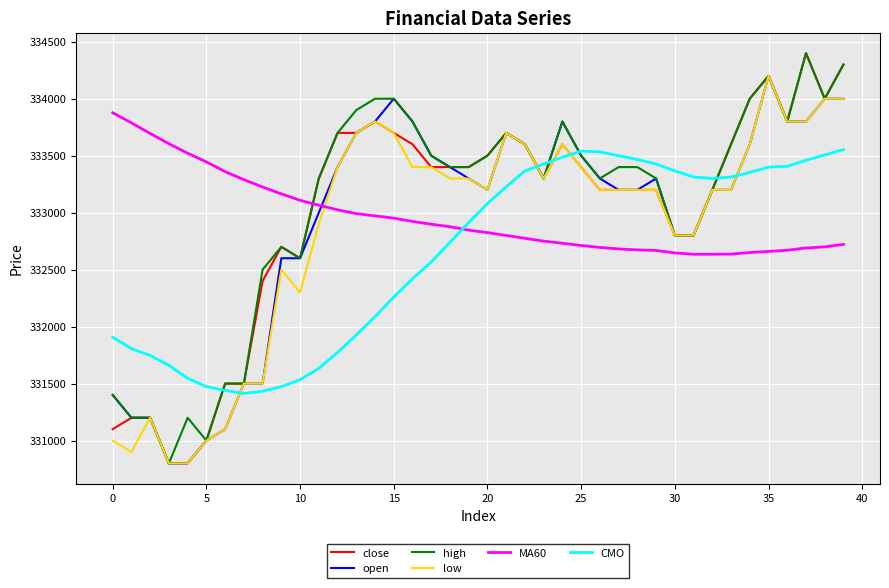

True or false: high and MA60 cross at least once.

True